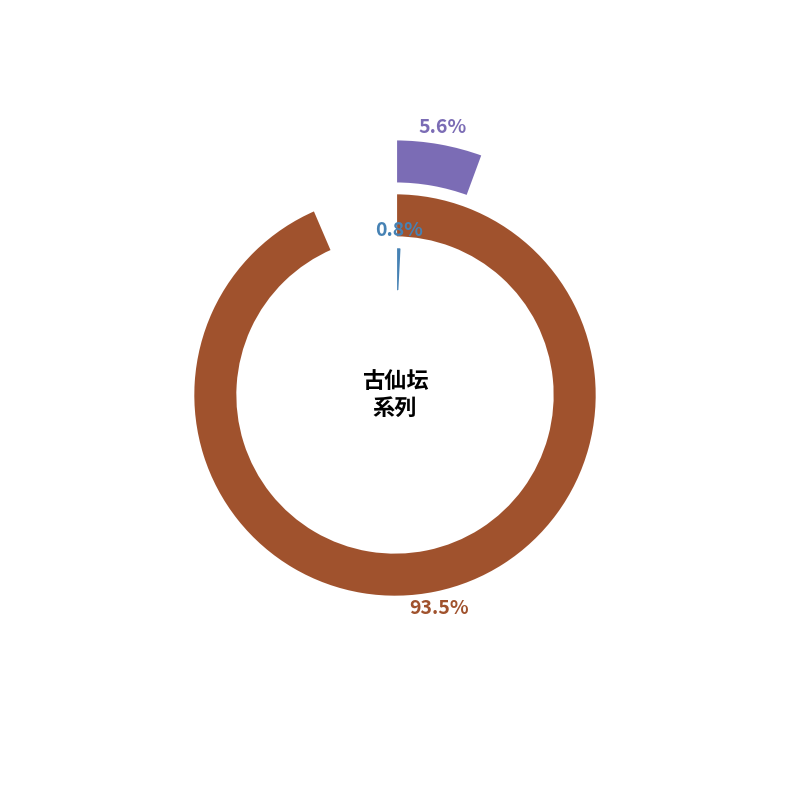

What is the majority slice?

古仙坛